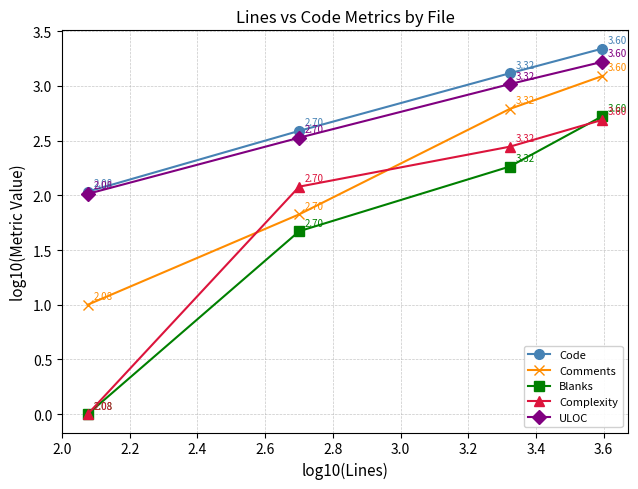

How many values in the Comments series are below 2?

2